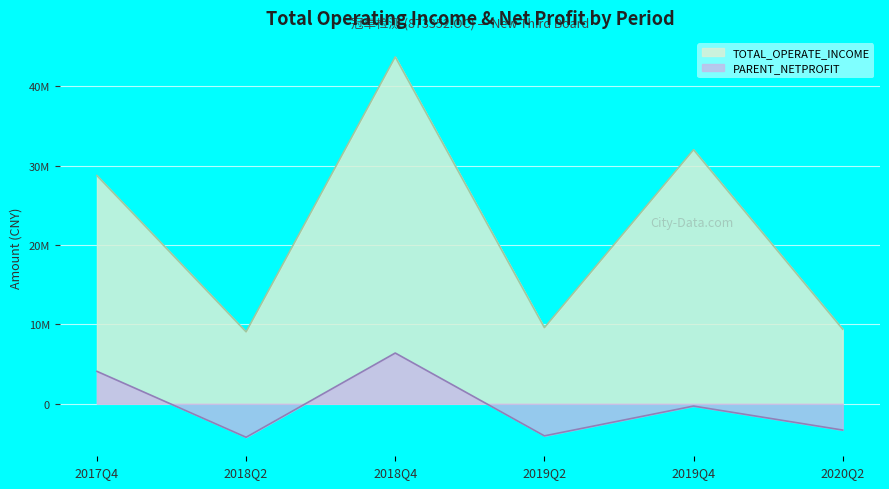

In TOTAL_OPERATE_INCOME, how many points are lower than both neighbors (excluding endpoints)?

2